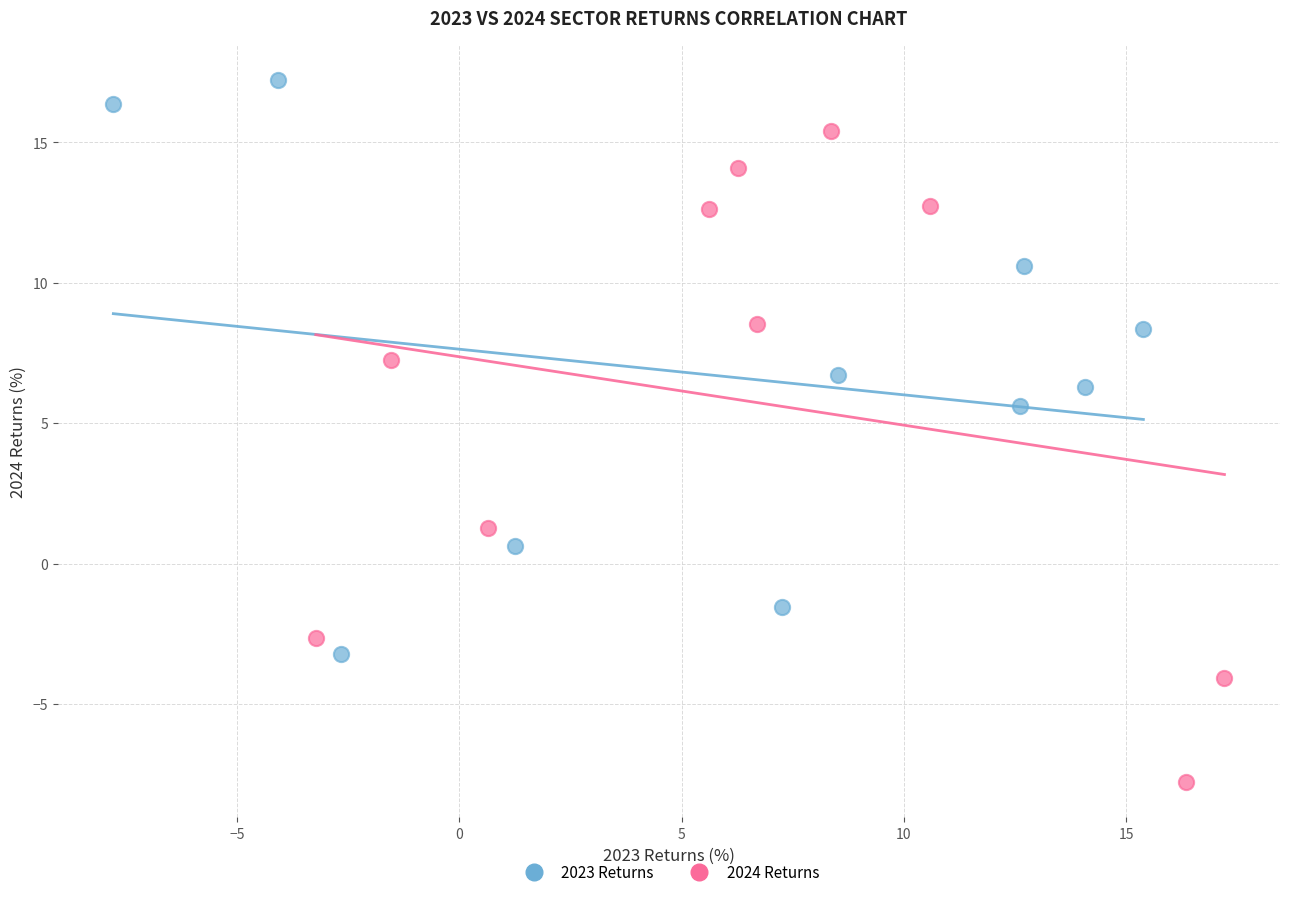

What are all the series names shown in the legend?

2023 Returns, 2024 Returns